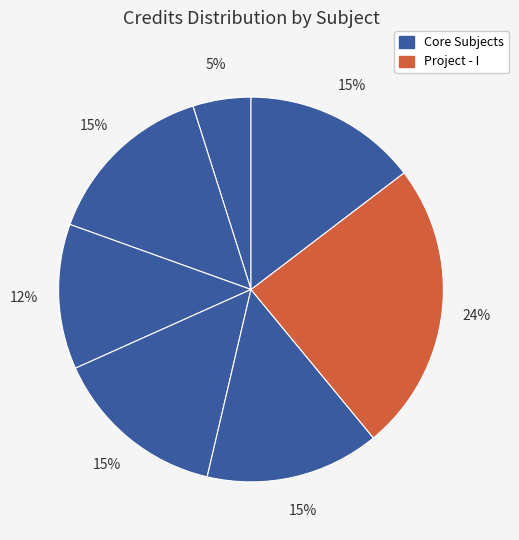

Count the number of slices in the pie.

7